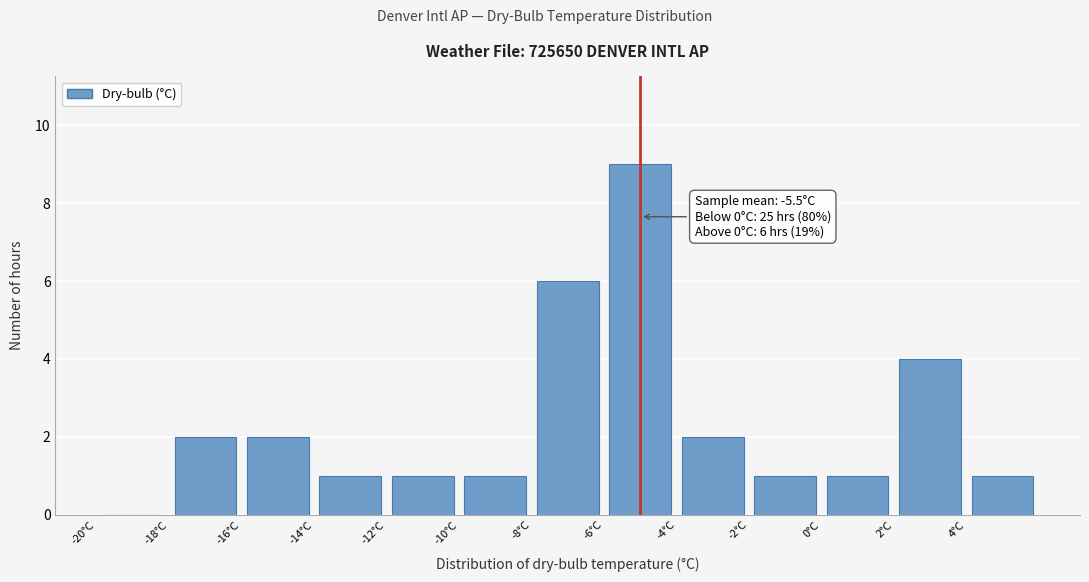

Over which range of the x-axis is the bar tallest?

-6 to -4